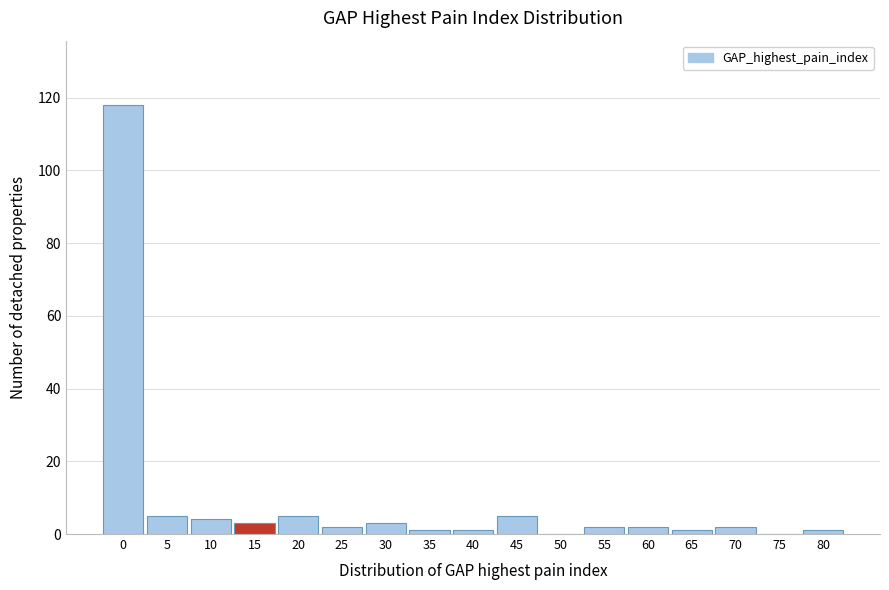

Reading right to left, what are all the values shown in this chart?

80=1	75=0	70=2	65=1	60=2	55=2	50=0	45=5	40=1	35=1	30=3	25=2	20=5	15=3	10=4	5=5	0=118